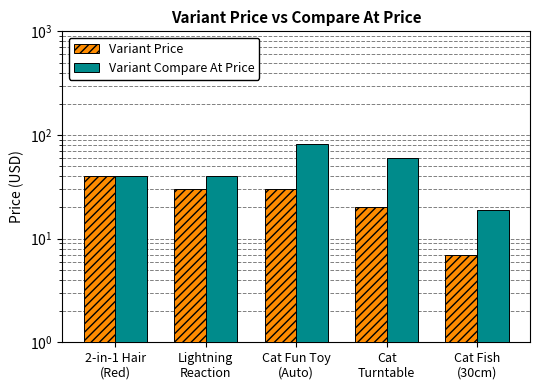

At which label is Variant Price closest to 23?

Cat
Turntable